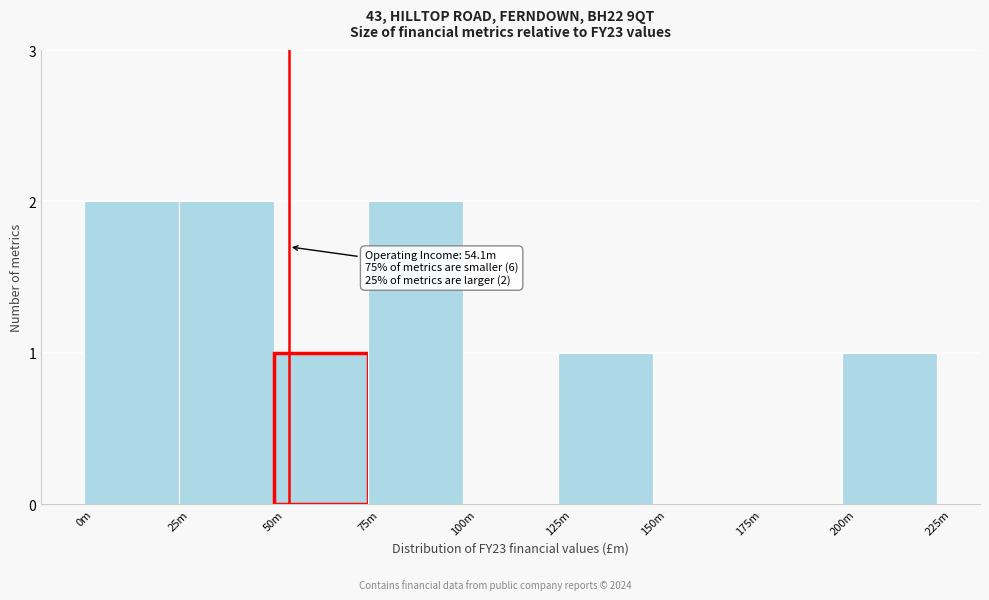

Reading left to right, transcribe all the data shown in this chart.

0m=2	25m=2	50m=1	75m=2	100m=0	125m=1	150m=0	175m=0	200m=1